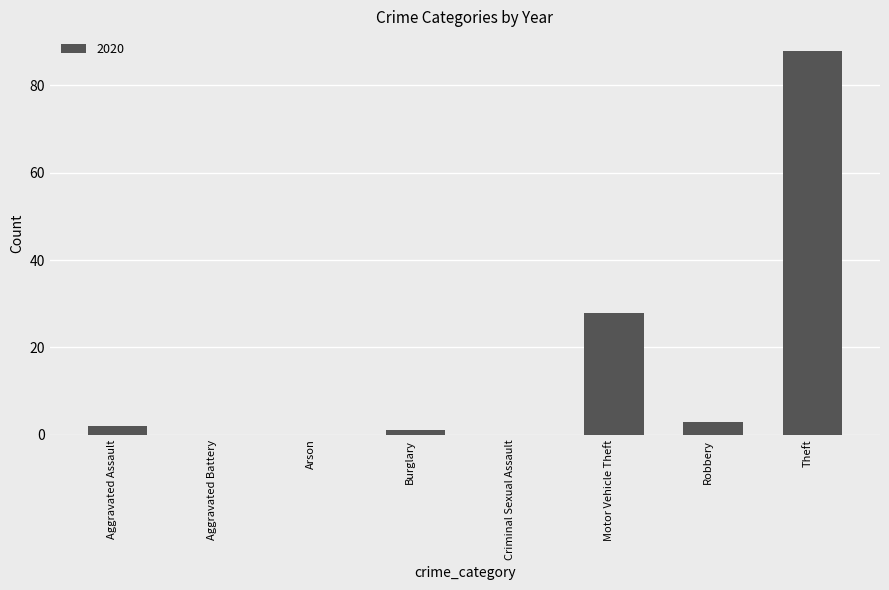

Where is the data nearest to the value 44?

Motor Vehicle Theft